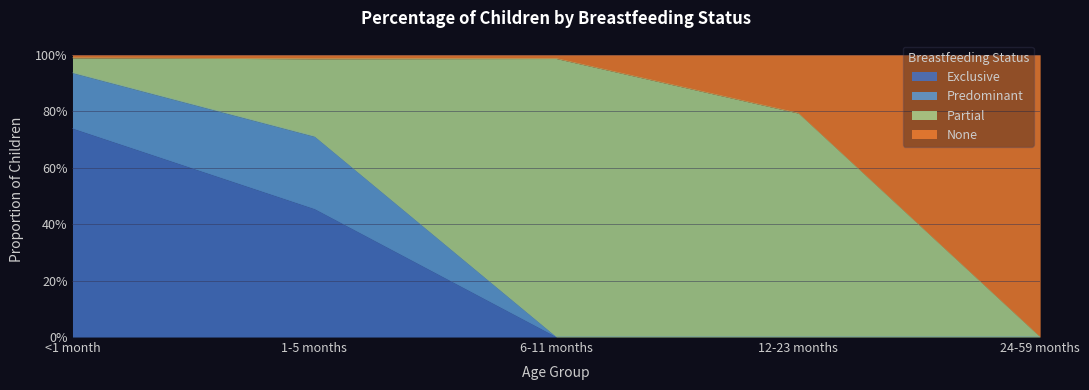

List the labels in order of Exclusive value, smallest first.

6-11 months, 12-23 months, 24-59 months, 1-5 months, <1 month